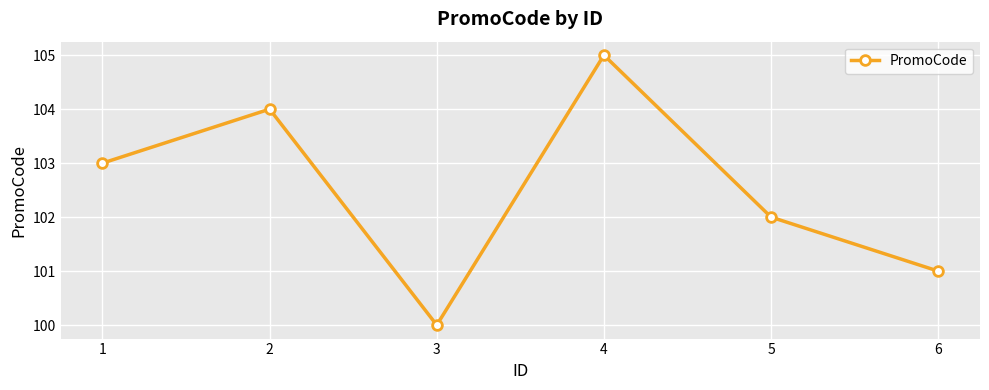

How many values are below 103?

3